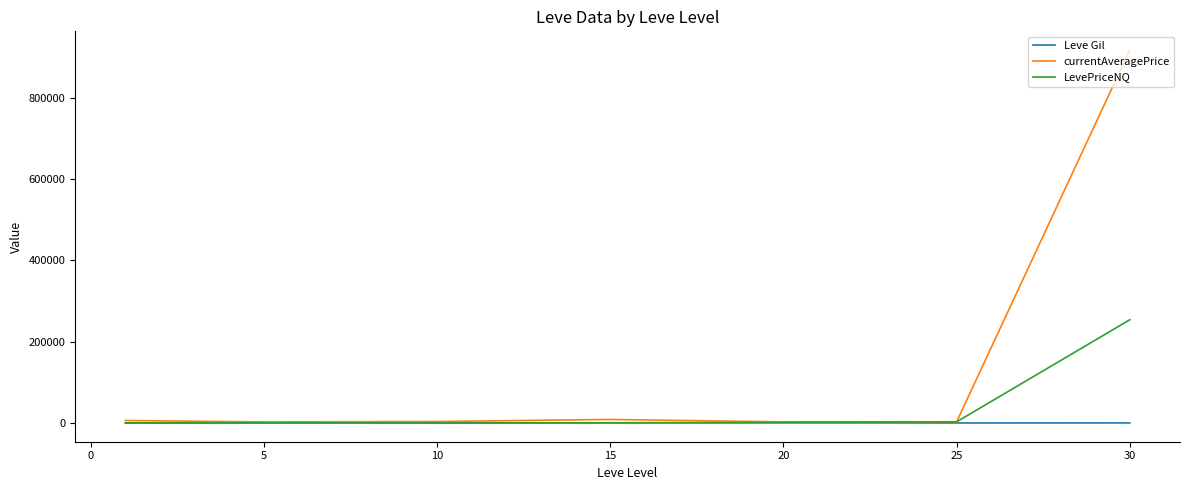

Rank the series by their maximum value, from highest to lowest.

currentAveragePrice, LevePriceNQ, Leve Gil